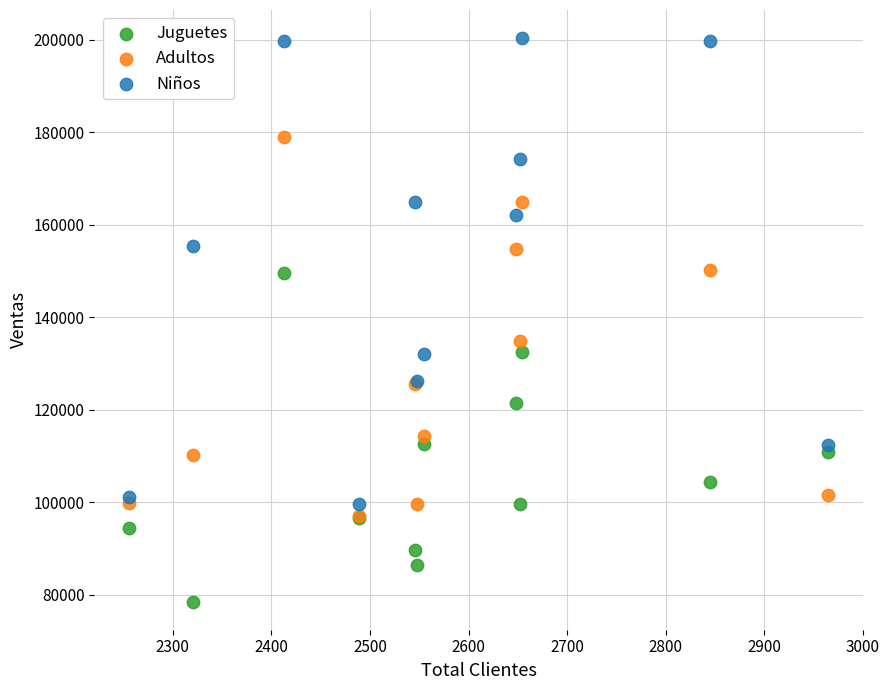

Across all series, what Y value is closest to 139447?

134859